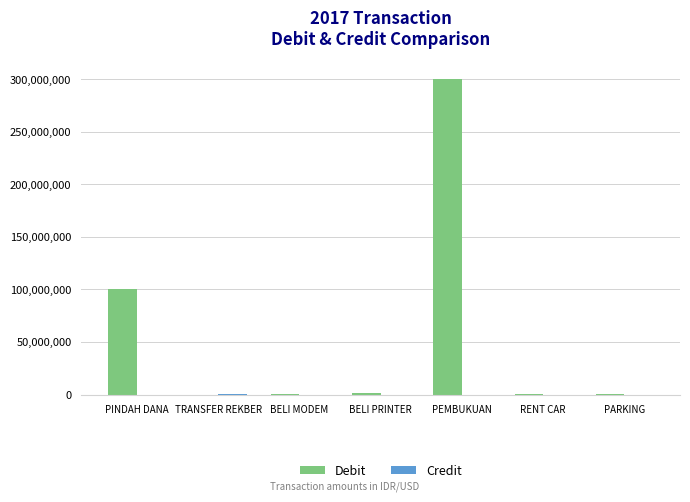

At which label is Debit closest to 150000000?

PINDAH DANA